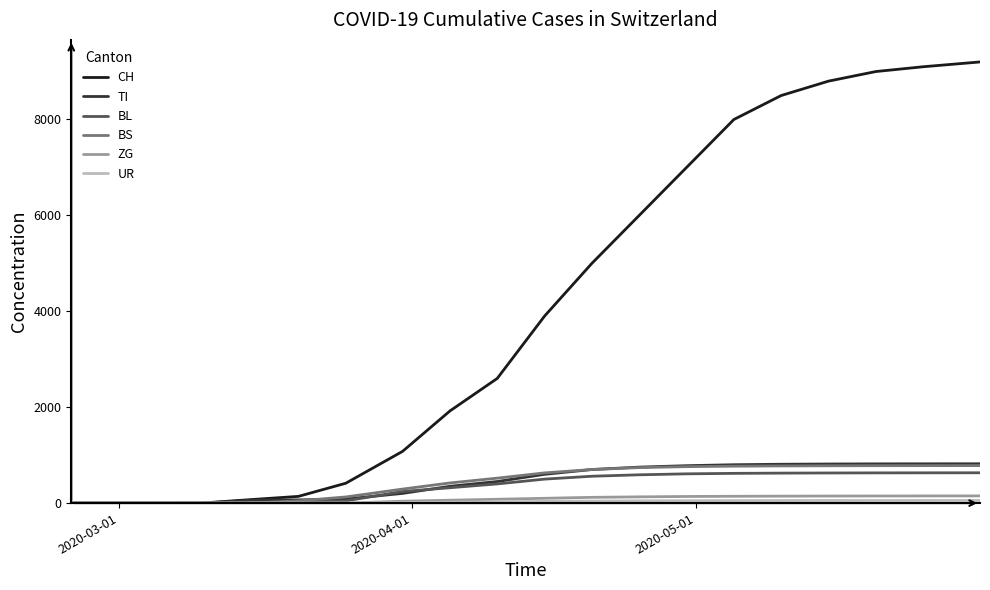

Count the number of data series in this chart.

6